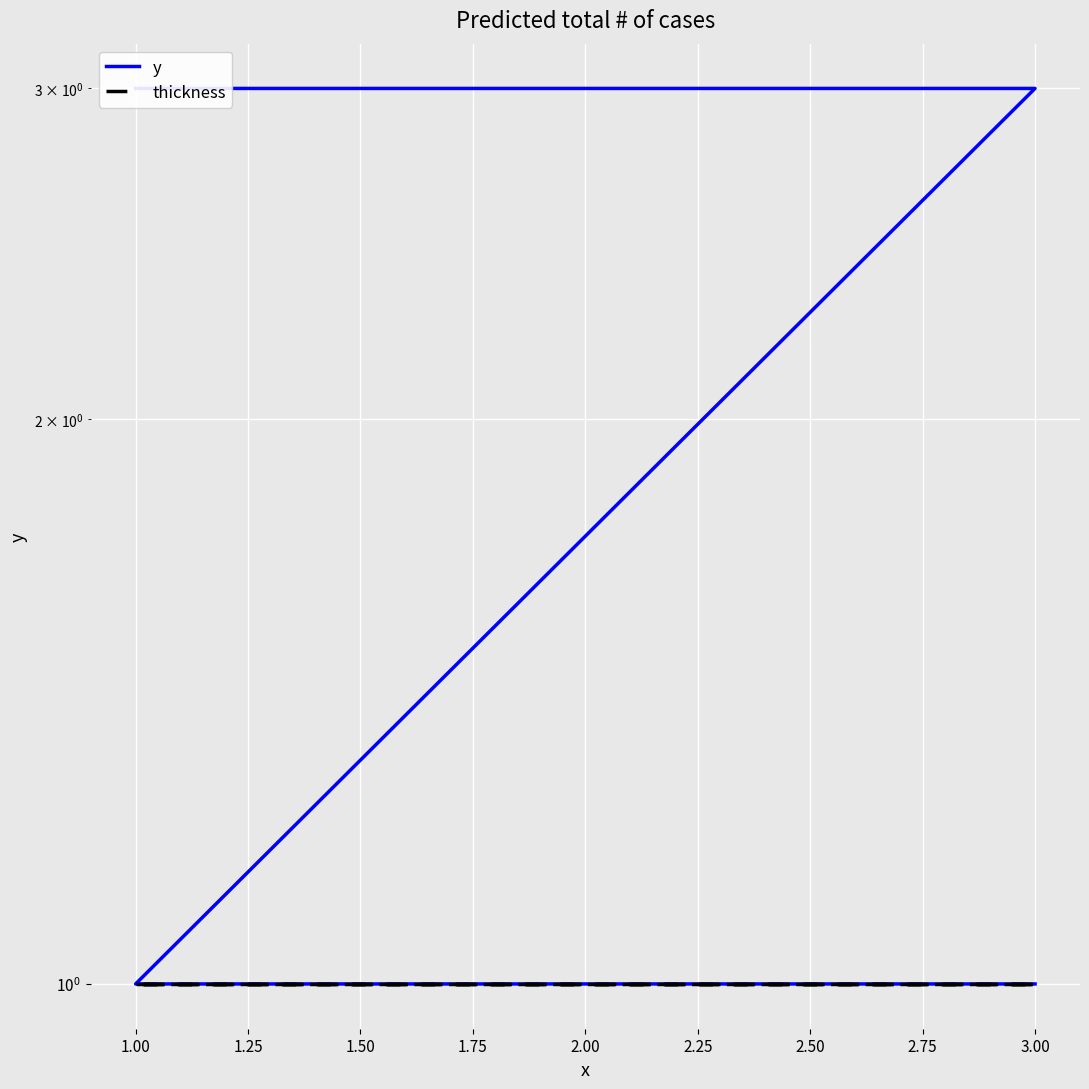

What is the difference between the maximum and minimum values in the y series?

2